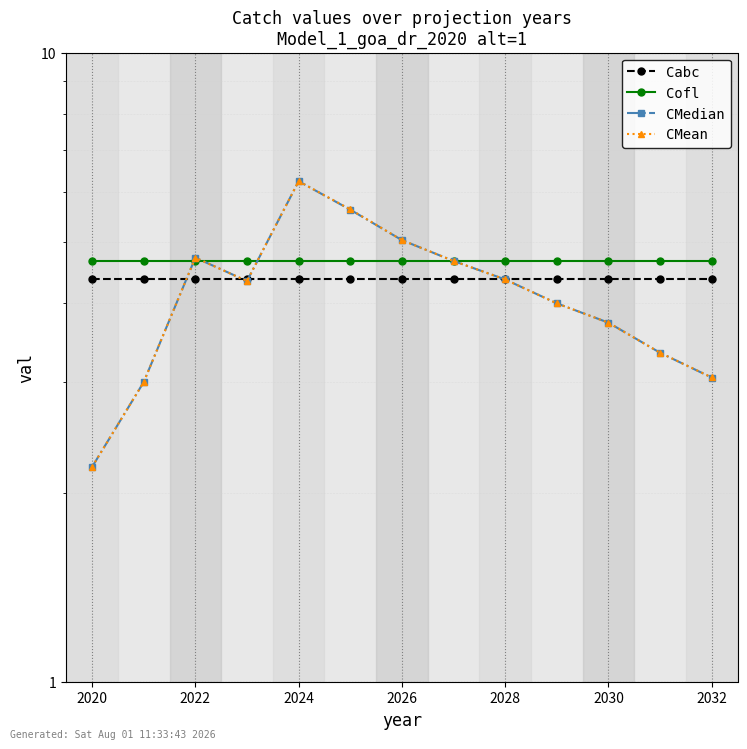

How many lines are shown in the chart?

4